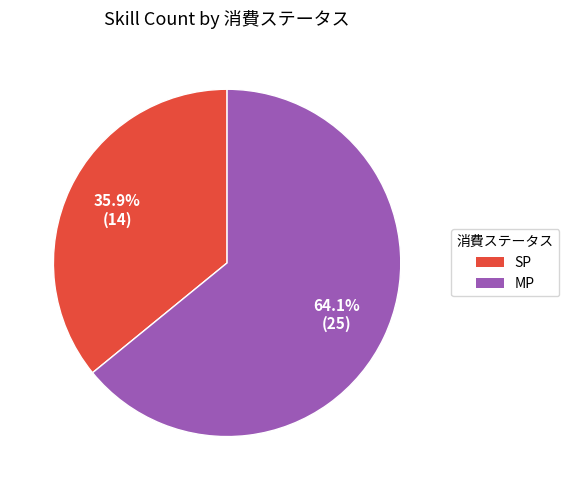

Combined, what portion of the pie is MP and SP?

100.0%